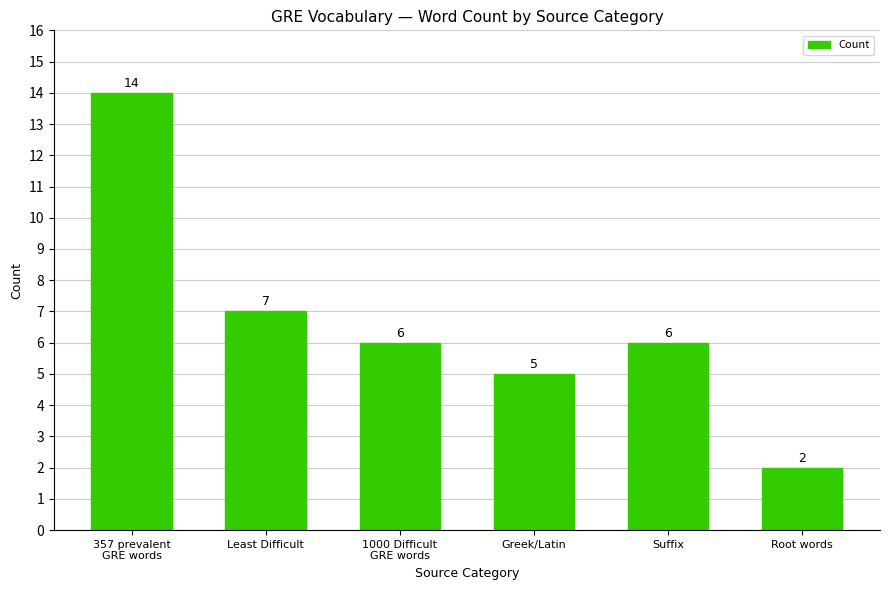

What is the label of the 6th bar from the left?

Root words